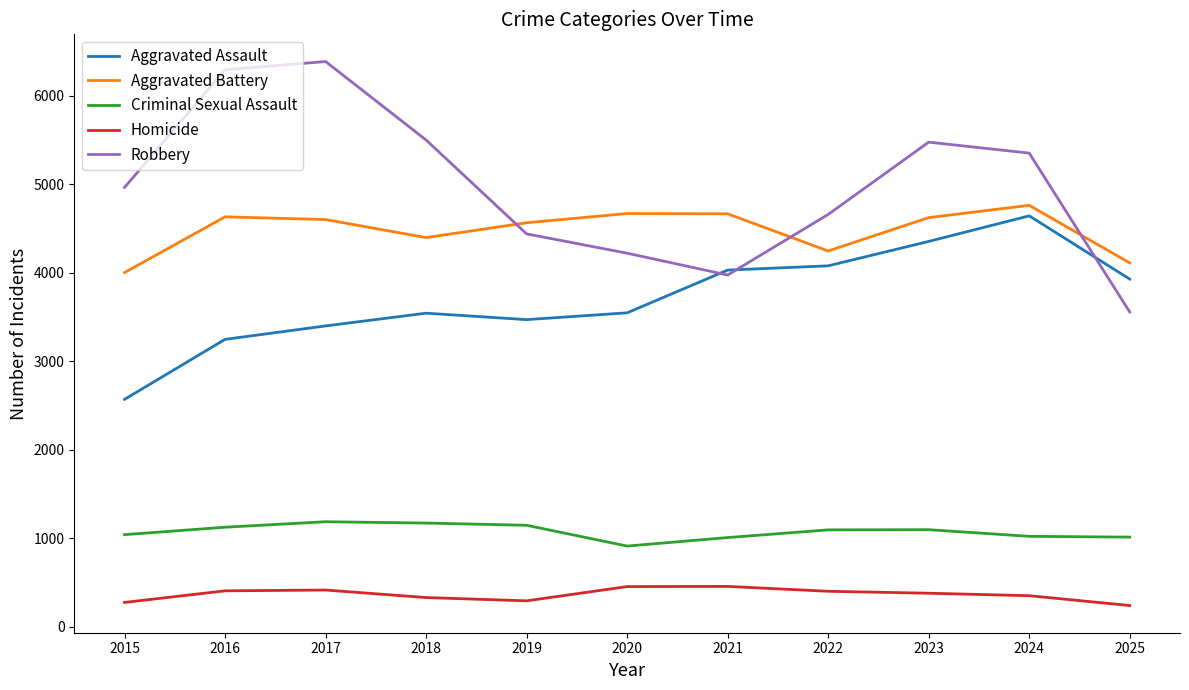

True or false: Aggravated Battery and Homicide cross at least once.

False